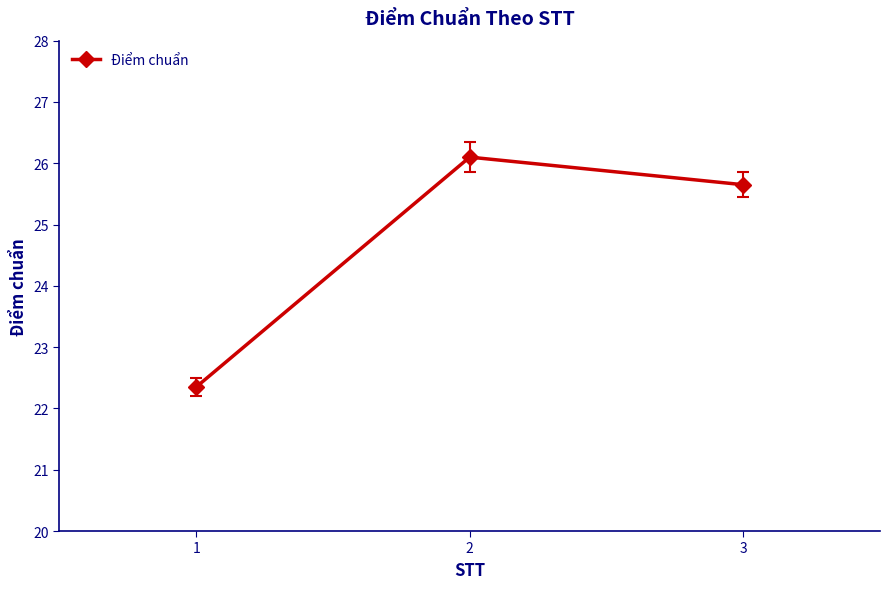

What is the sum of the values at 2 and 1?

48.5